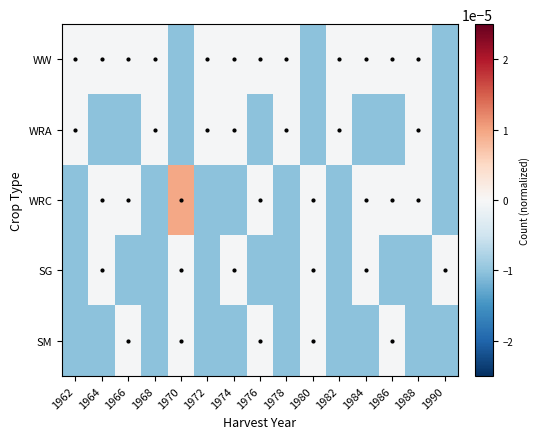

Which has a higher value, 1972 or 1976?

1972